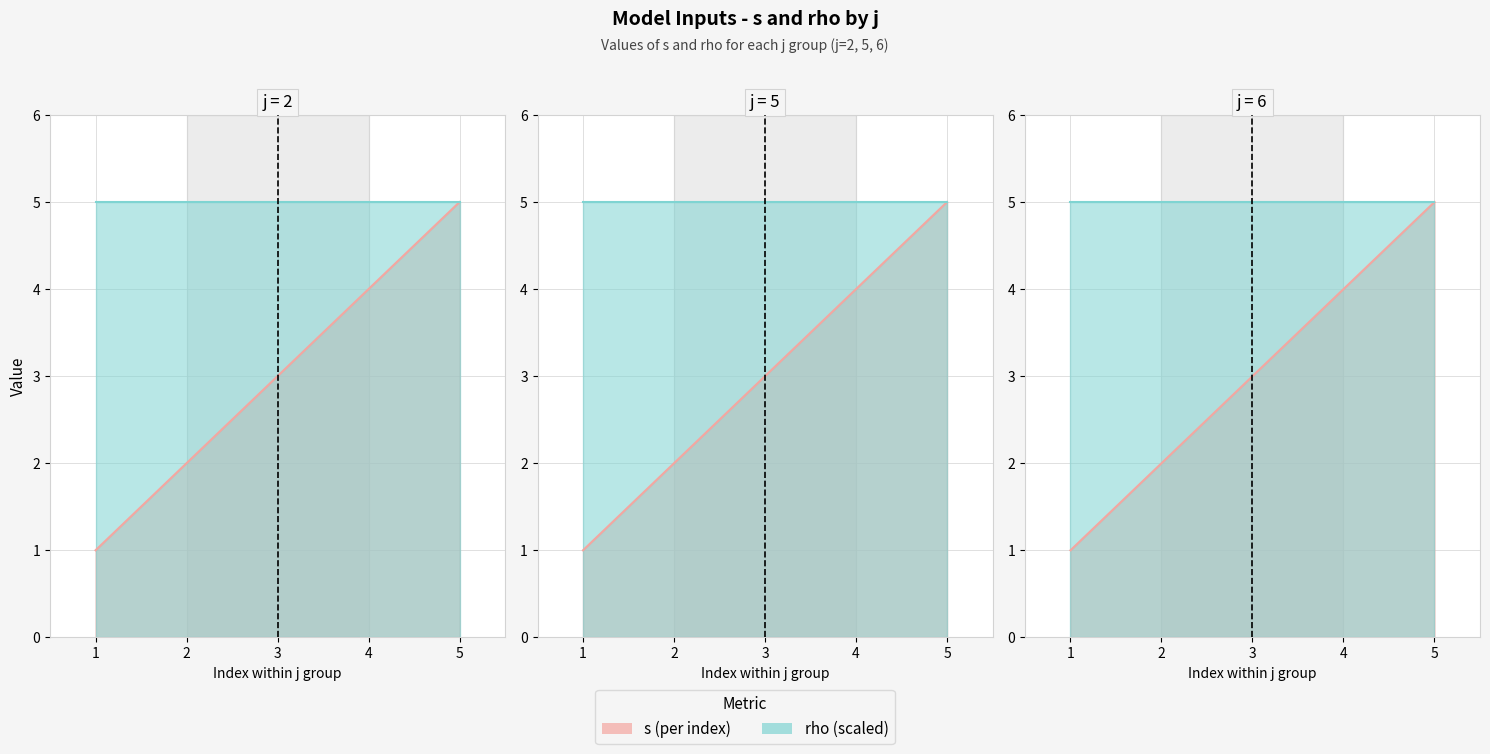

True or false: rho has more than 2 points higher than both neighbors.

False